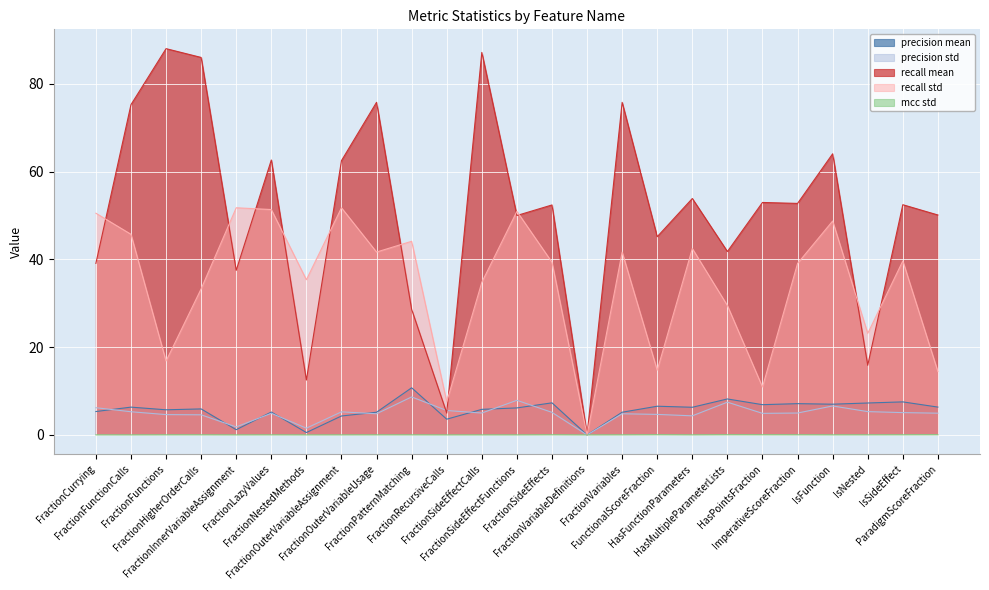

What is the label of the 23rd point from the left?

IsNested